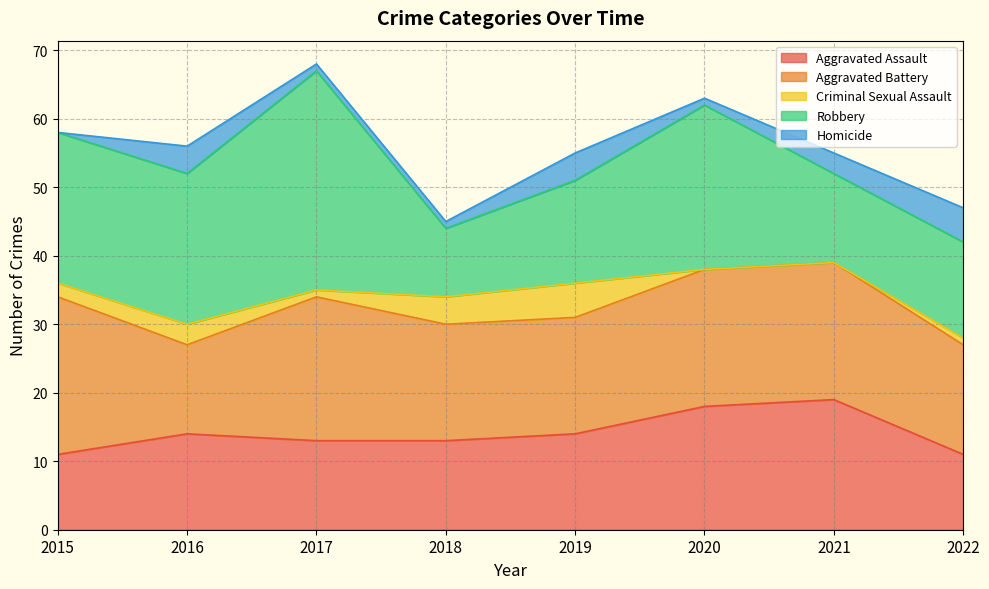

True or false: Homicide and Aggravated Battery intersect in this chart.

False